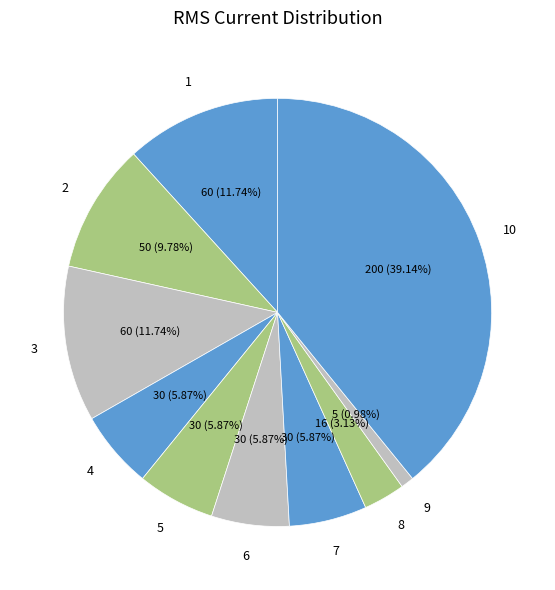

Count the number of slices in the pie.

10